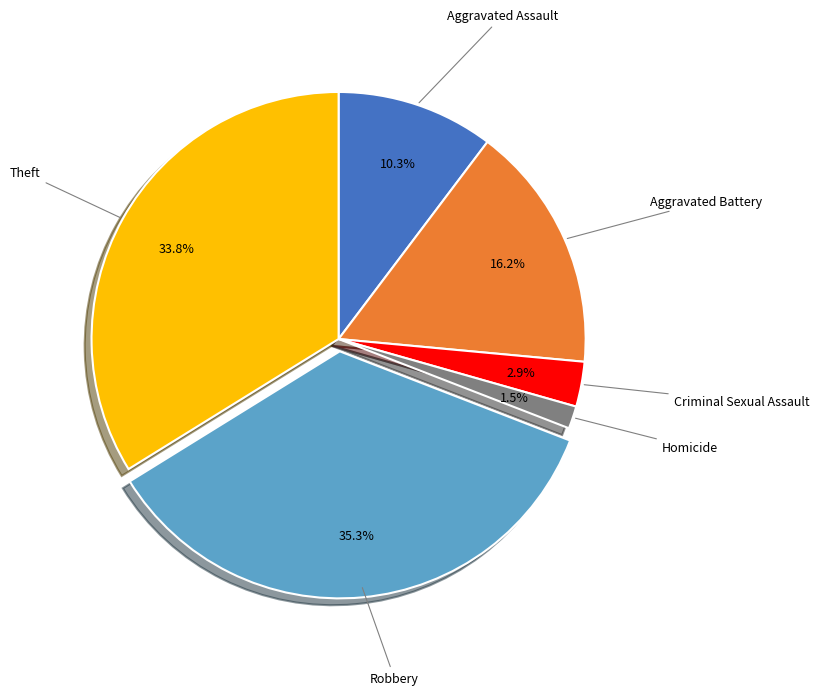

The Theft slice represents 20% of the pie. True or false?

False